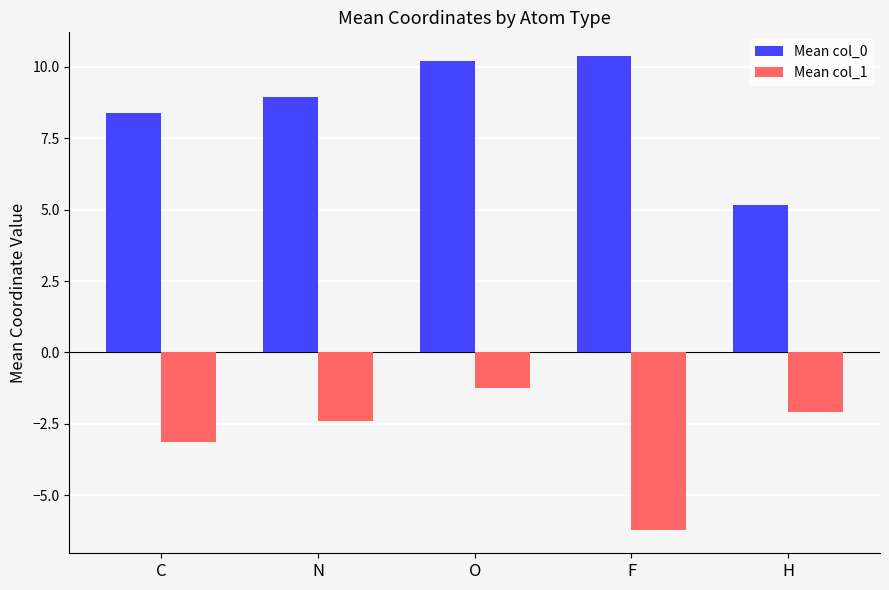

How many values in the Mean col_1 series exceed -2?

1